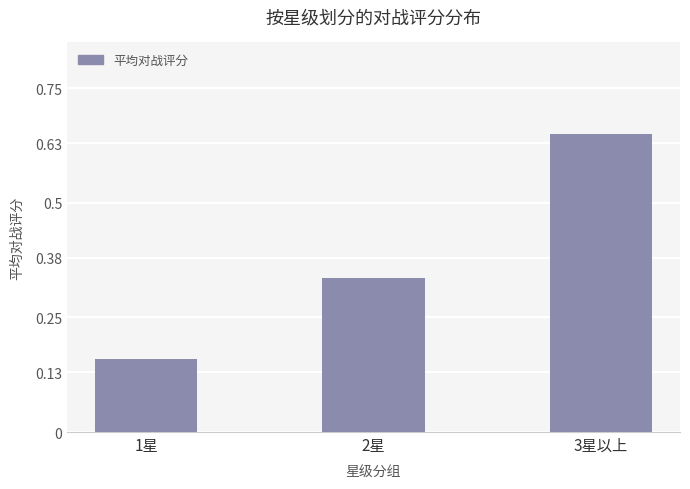

At which label is the value closest to 0?

1星